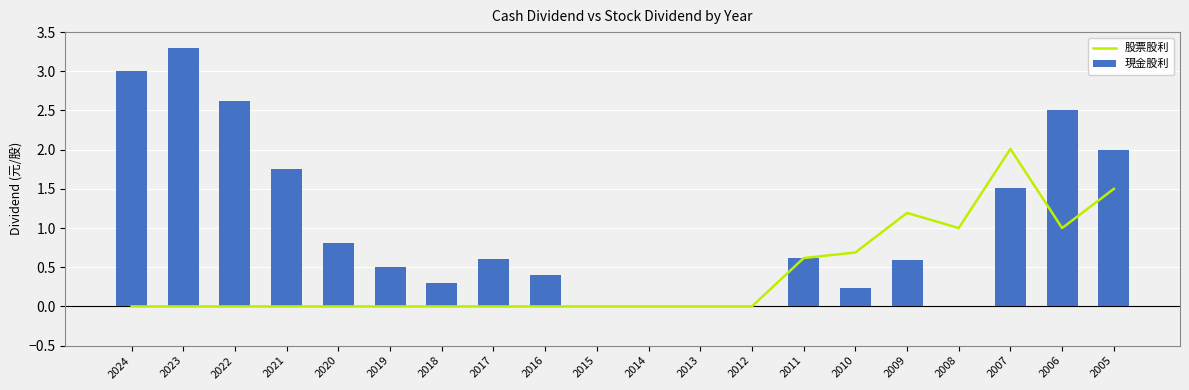

Is it true that 股票股利 equals 1.3 at 2006?

False